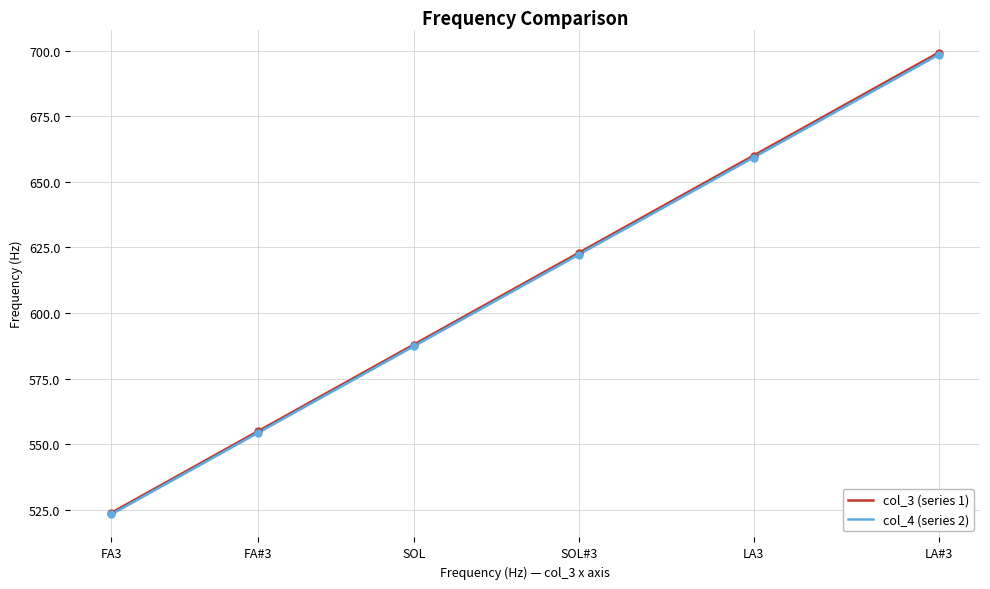

Is the value of col_3 (series 1) at SOL greater than the value of col_4 (series 2) at SOL#3?

No